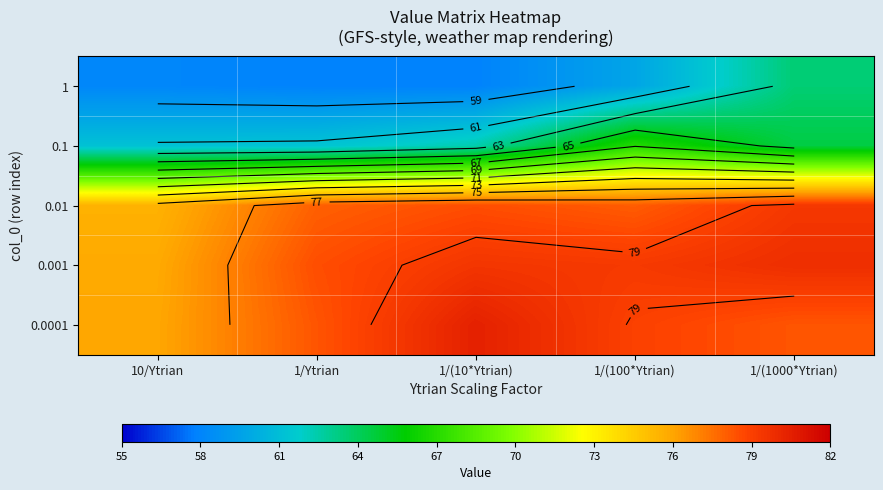

What is the maximum value for 0.01?

79.3